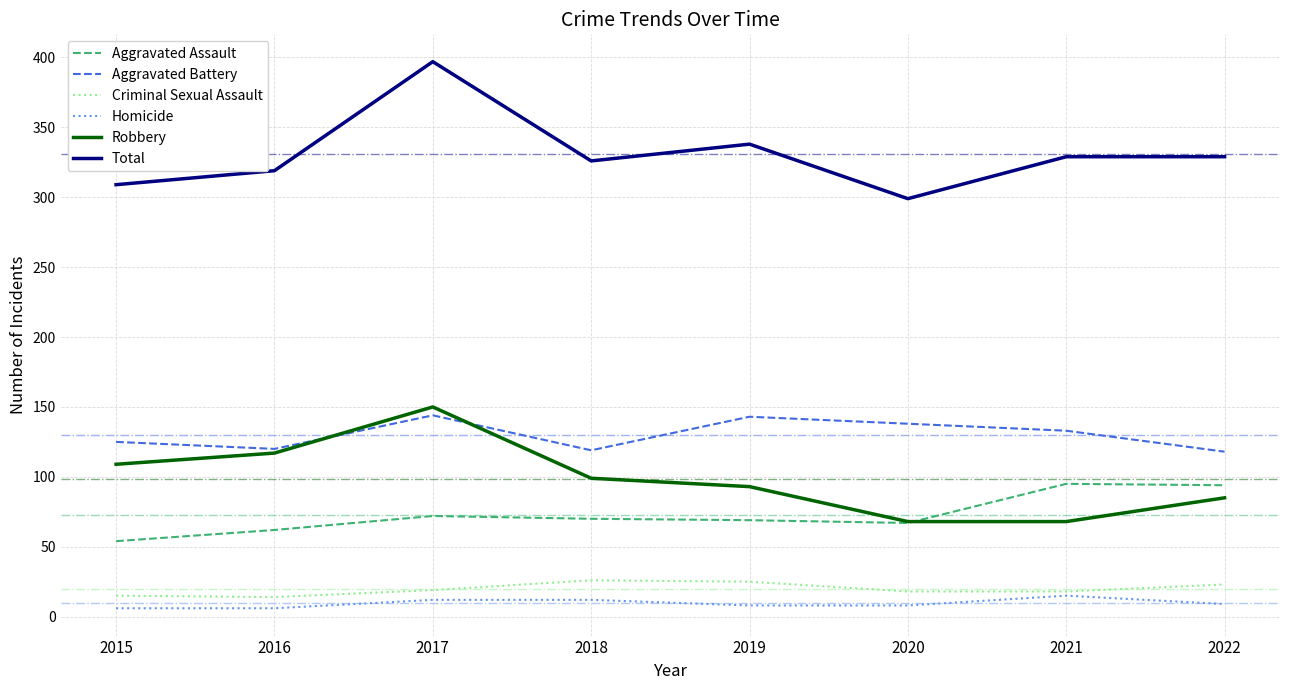

Which series has the largest range (max minus min)?

Total